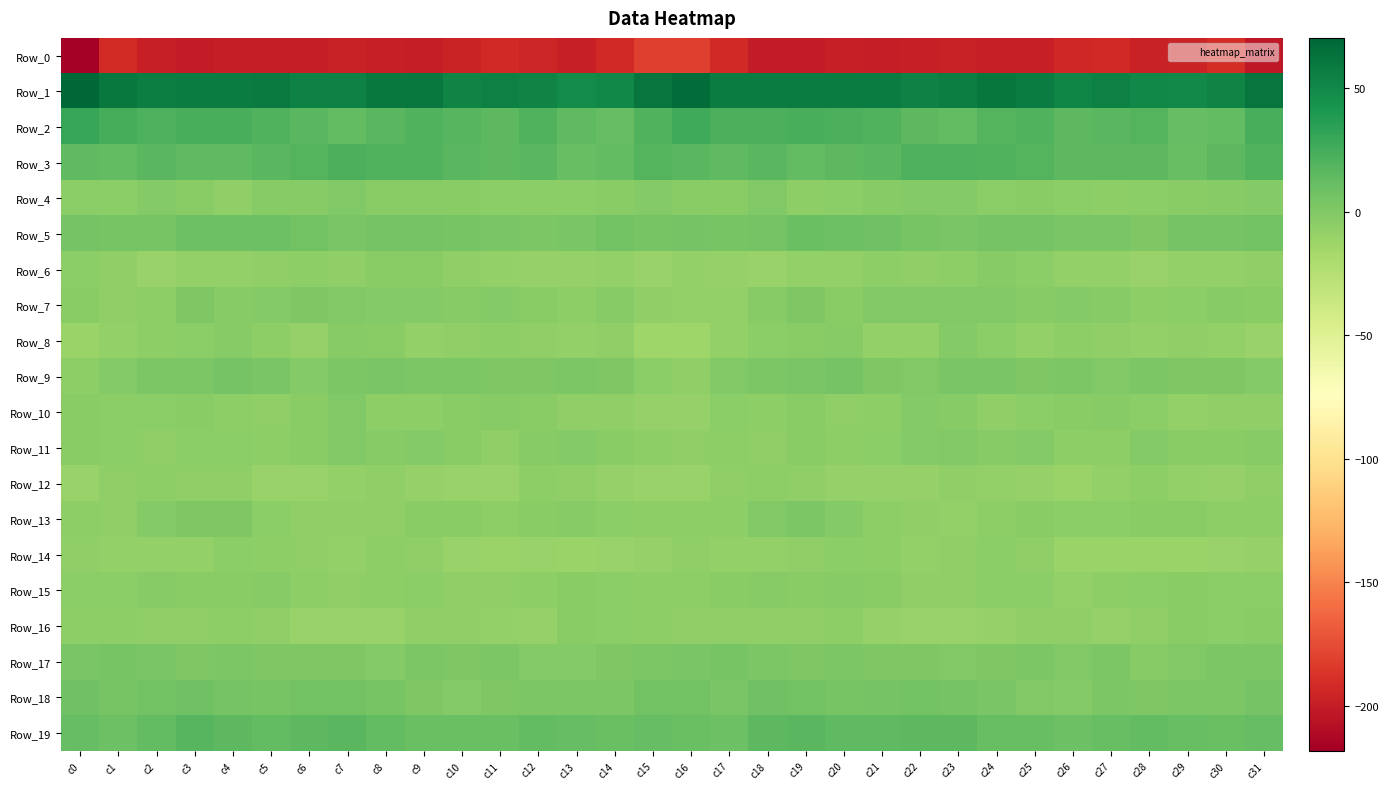

How many series are shown in this chart?

20